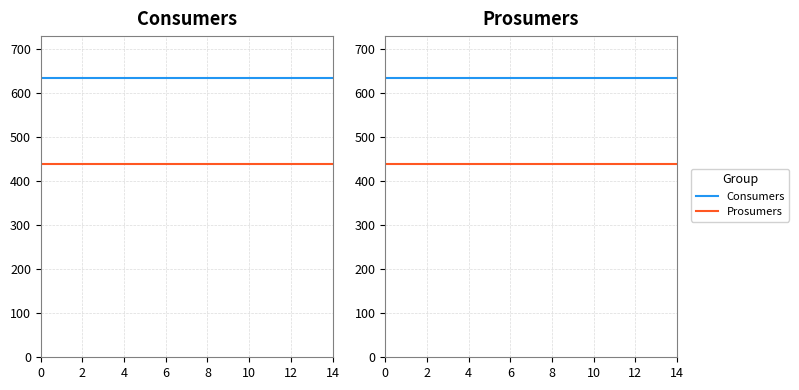

What are all the series names shown in the legend?

Consumers, Prosumers